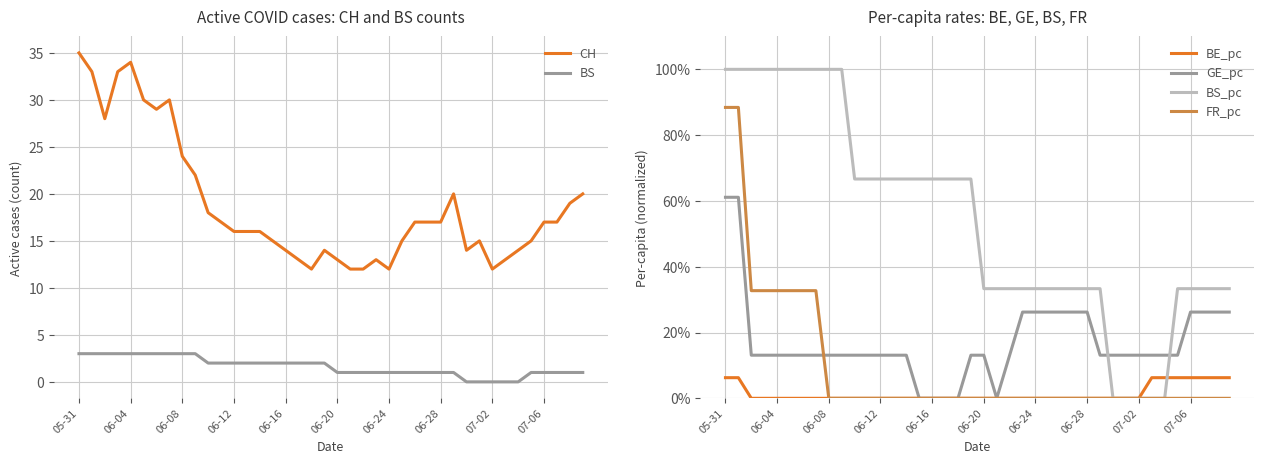

How many distinct data groups are displayed?

6